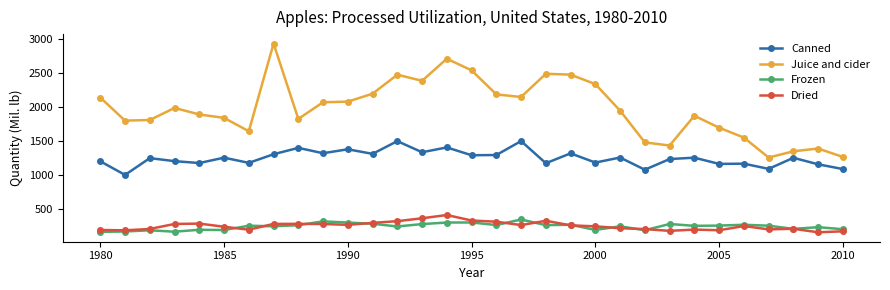

Which series has the largest total across all categories?

Juice and cider